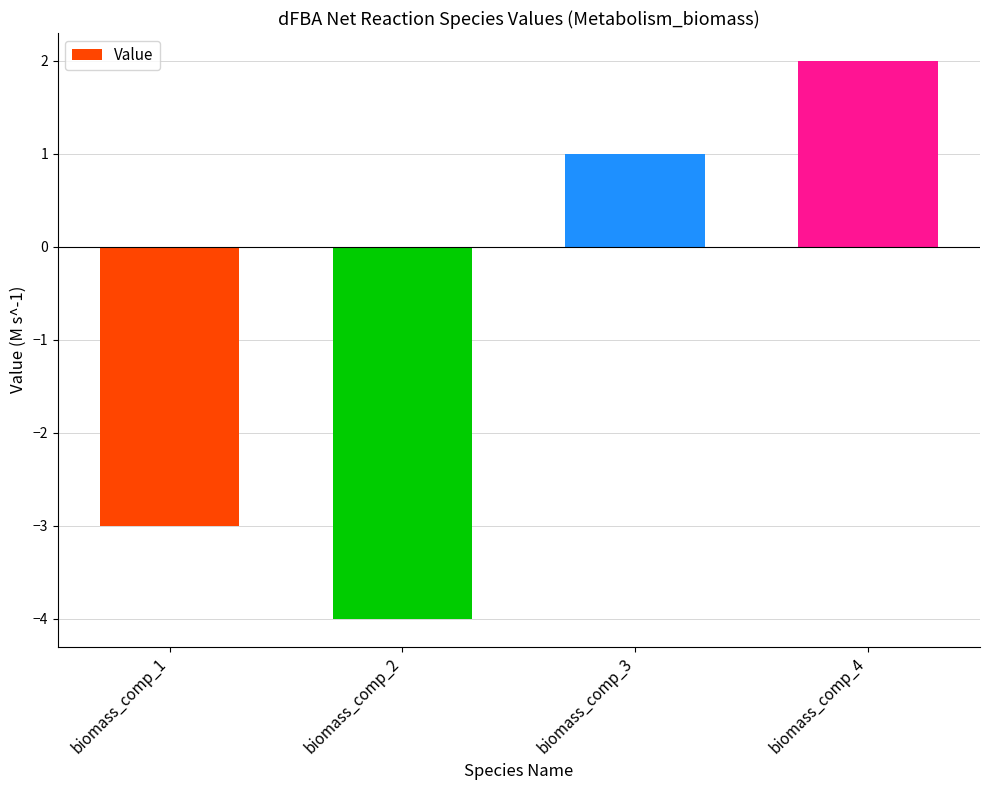

Reading right to left, what are all the values shown in this chart?

biomass_comp_4=2	biomass_comp_3=1	biomass_comp_2=-4	biomass_comp_1=-3